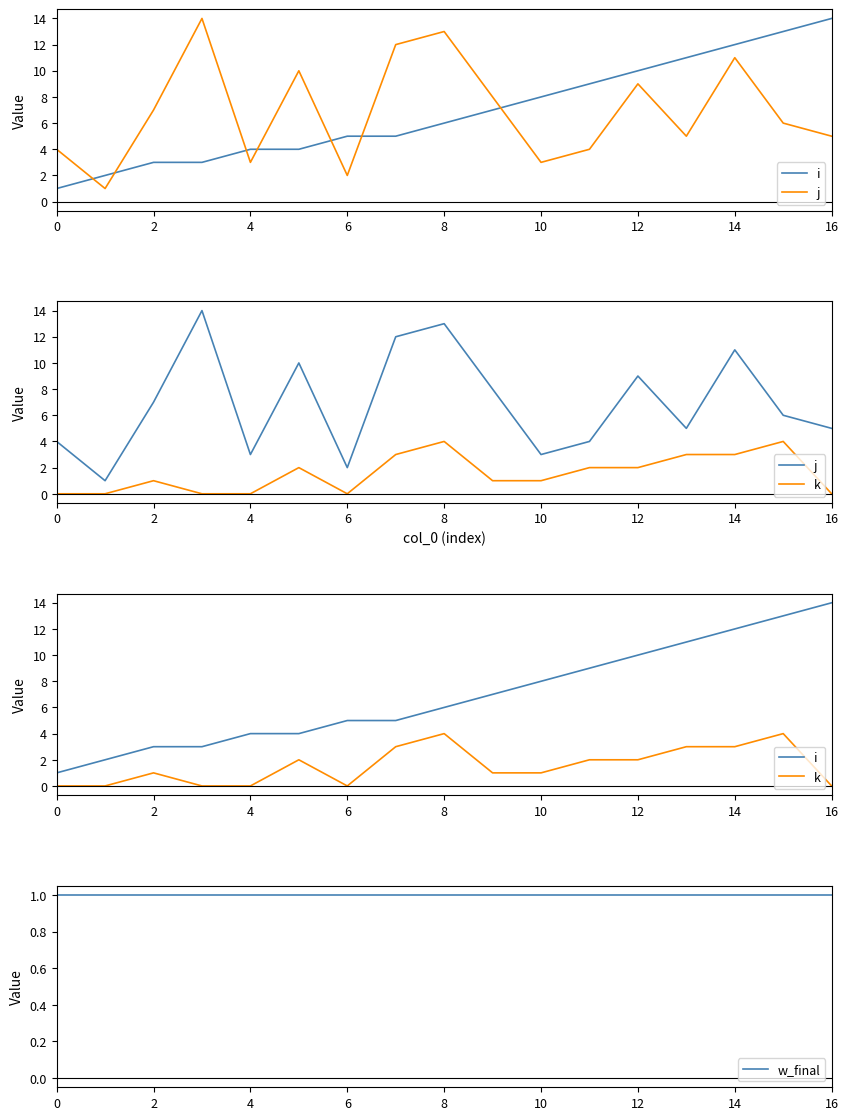

Reading left to right, extract all data points from this chart.

i: 1	2	3	3	4	4	5	5	6	7	8	9	10	11	12	13	14
j: 4	1	7	14	3	10	2	12	13	8	3	4	9	5	11	6	5
k: 0	0	1	0	0	2	0	3	4	1	1	2	2	3	3	4	0
w_final: 1	1	1	1	1	1	1	1	1	1	1	1	1	1	1	1	1